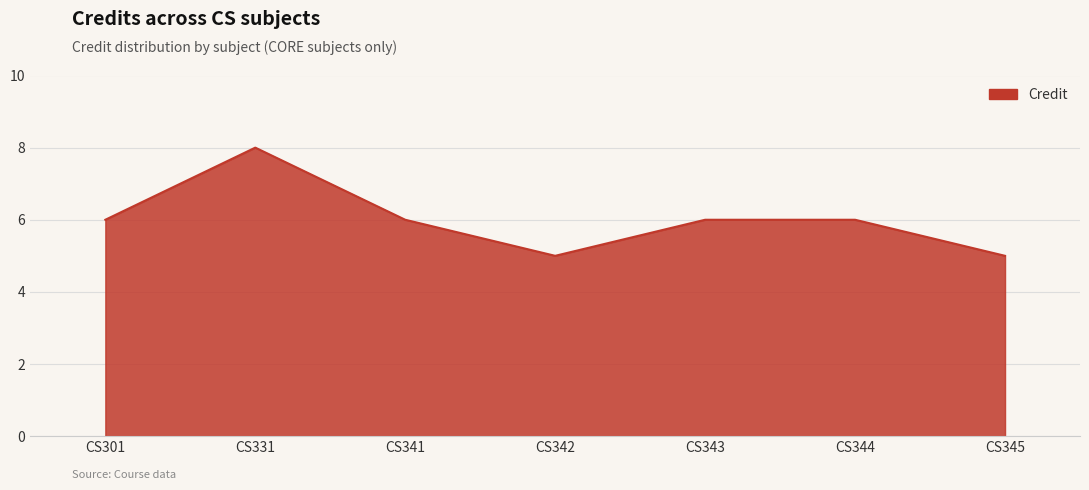

True or false: the data shows 8 at CS331.

True